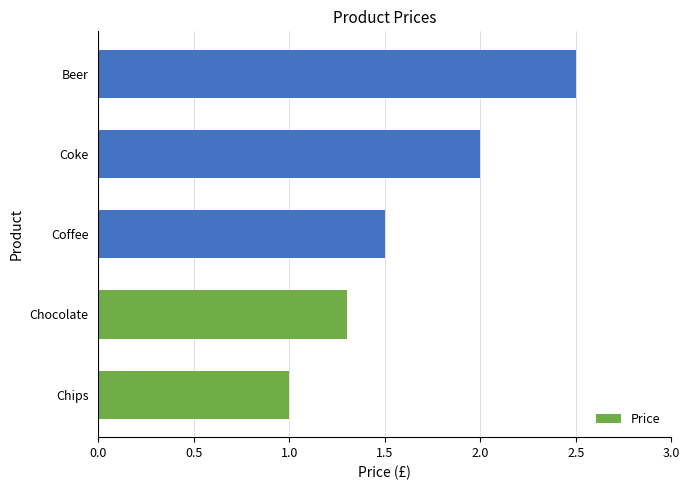

What is the difference between the maximum and minimum values?

1.5